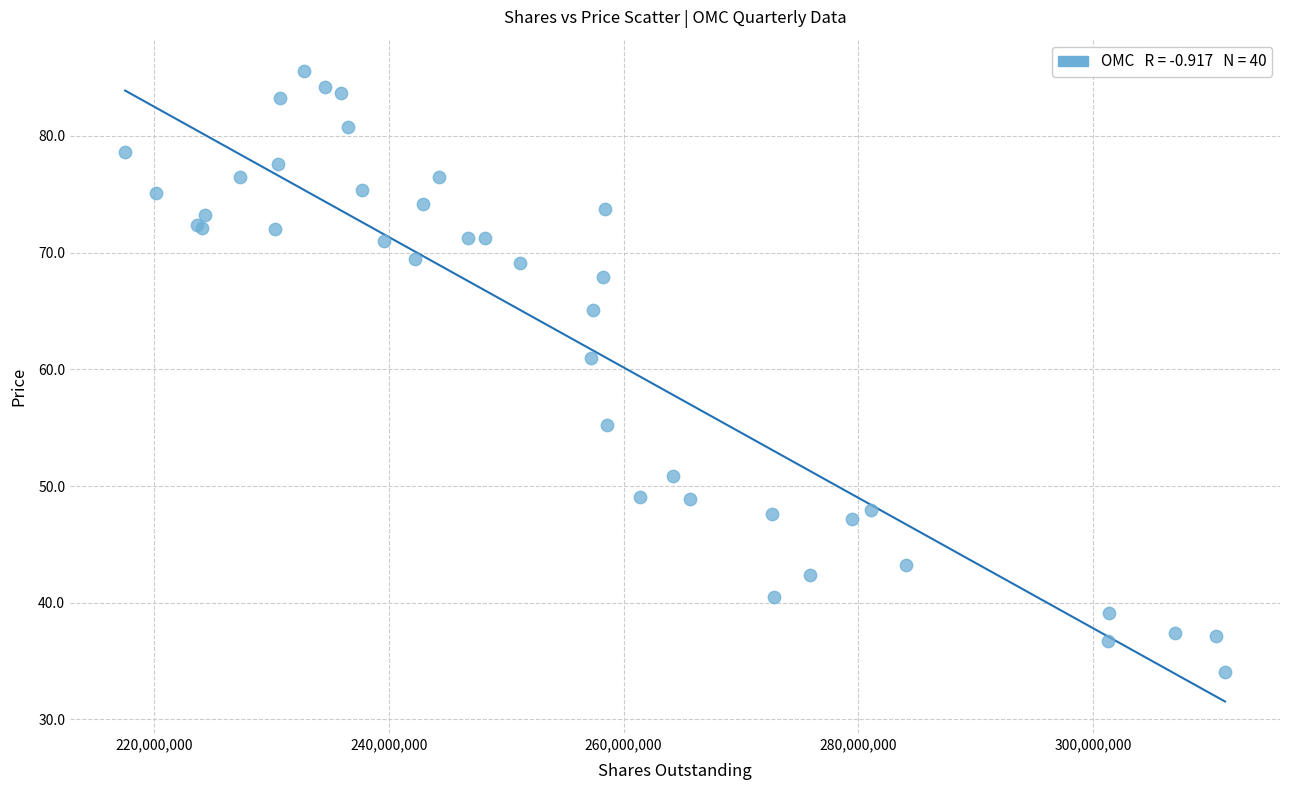

What Y value in the scatter plot is closest to 59?

61.0